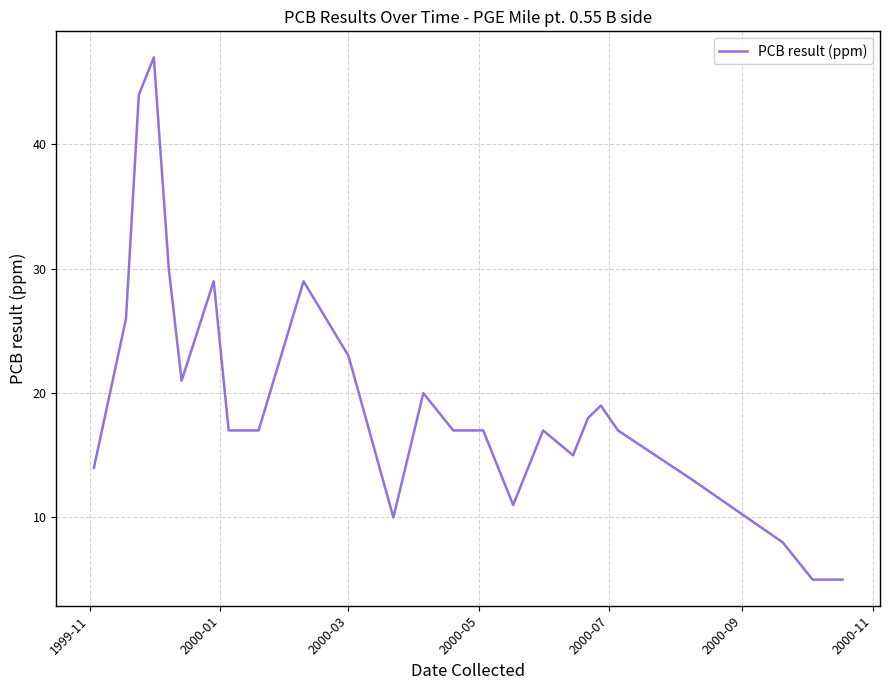

How many series are shown in this chart?

1